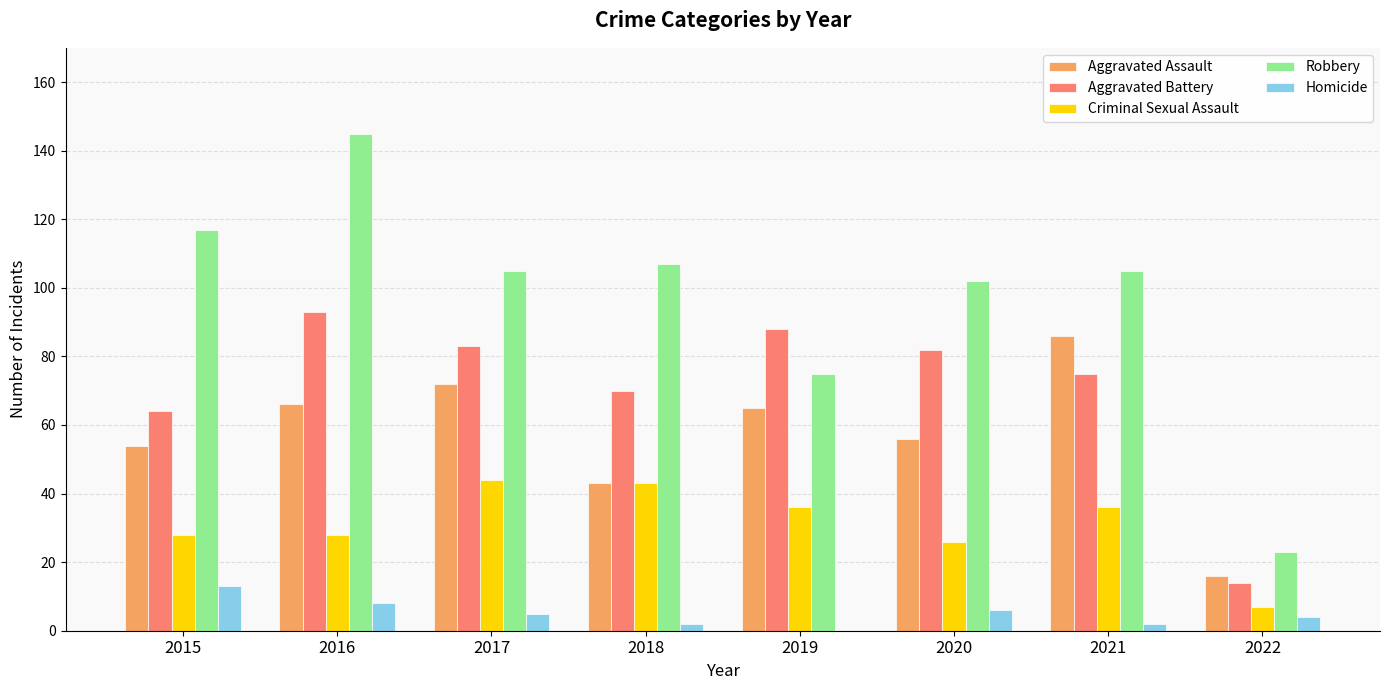

Does the chart contain stacked bars?

No